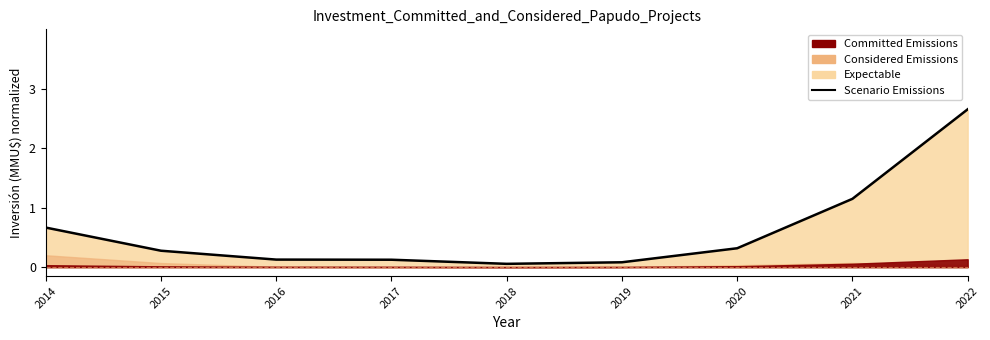

How many lines are shown in the chart?

1